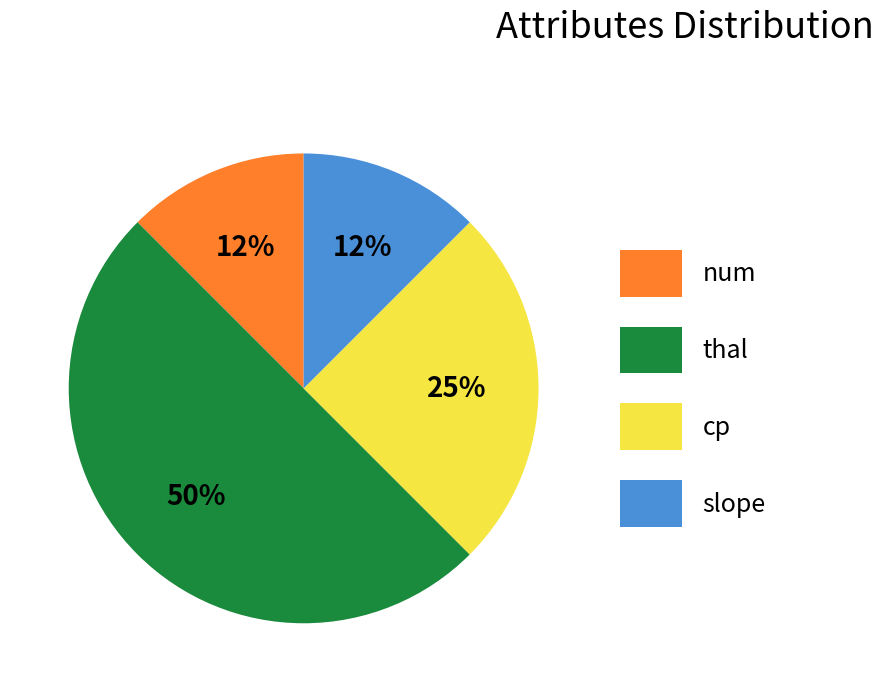

How many slices are in this pie chart?

4